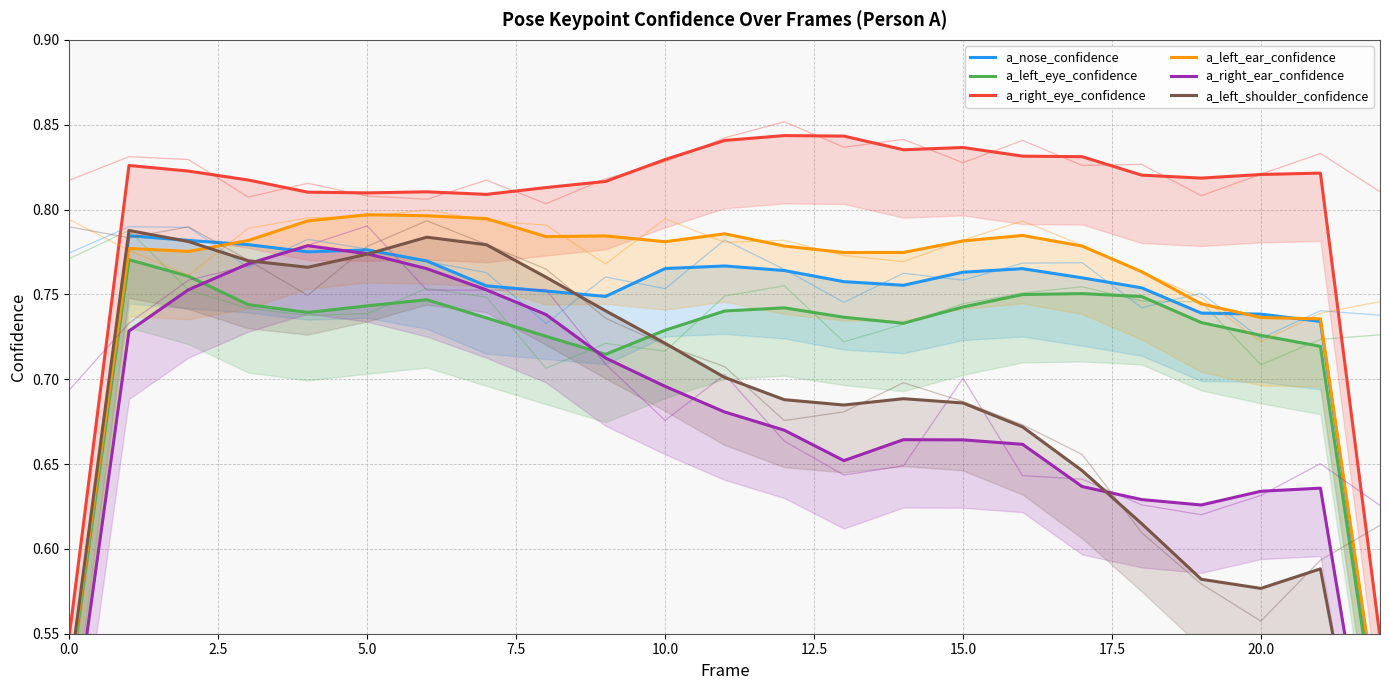

In a_right_ear_confidence, how many points are higher than both neighbors (excluding endpoints)?

3